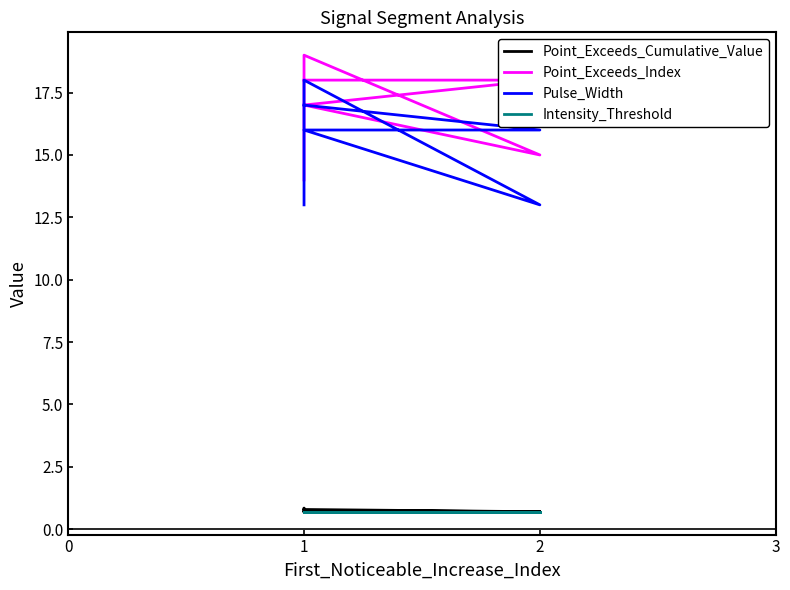

Which series has the widest spread of values?

Point_Exceeds_Index